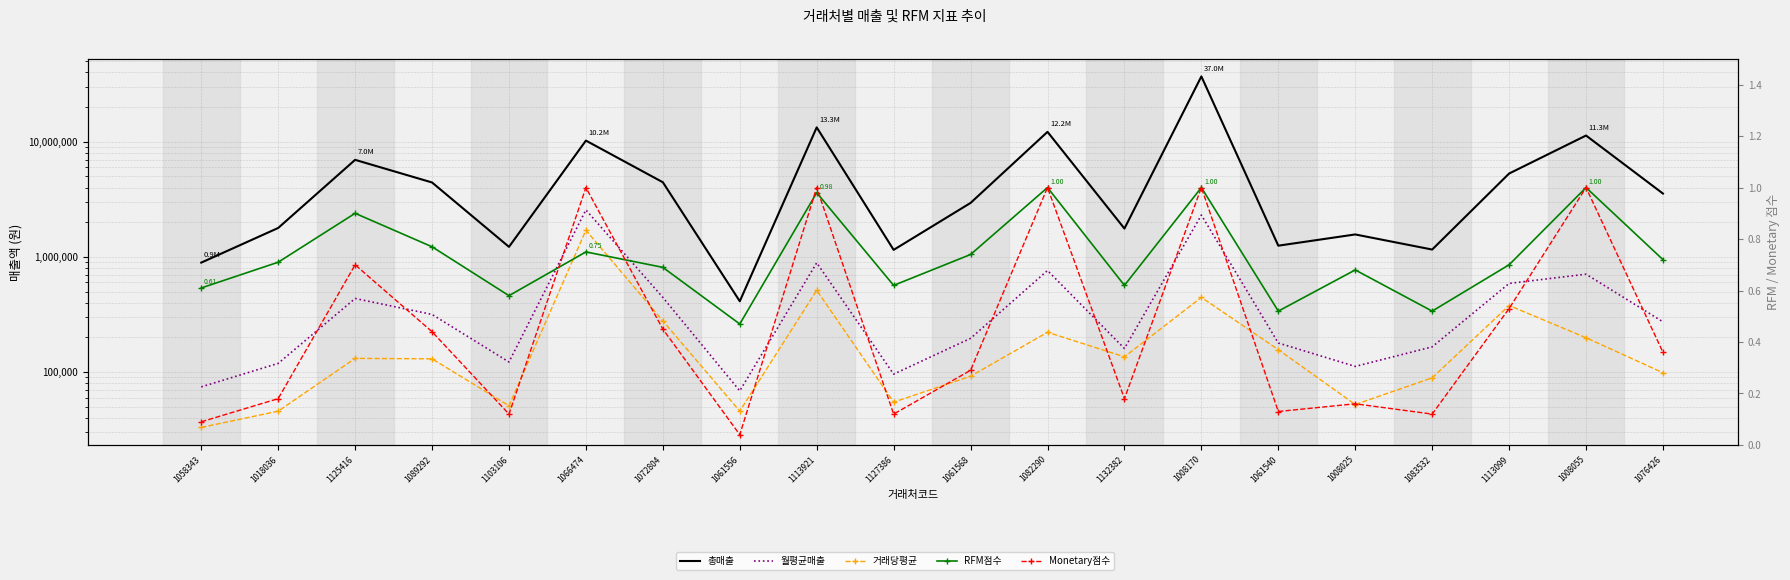

Is the value of 총매출 at 1061568 greater than the value of 월평균매출 at 1125416?

Yes